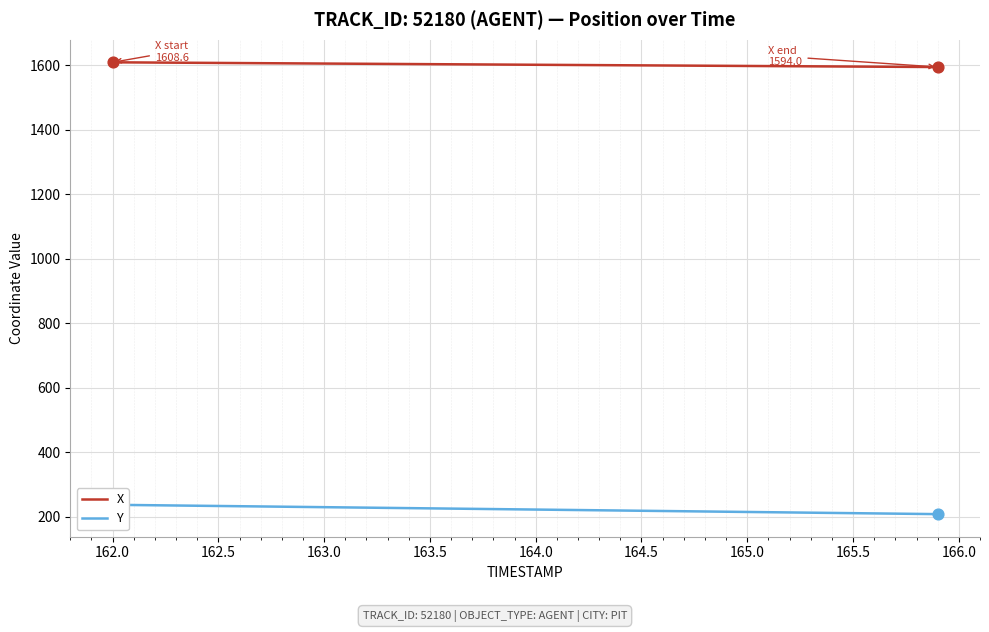

Which series reaches the minimum Y coordinate?

Y